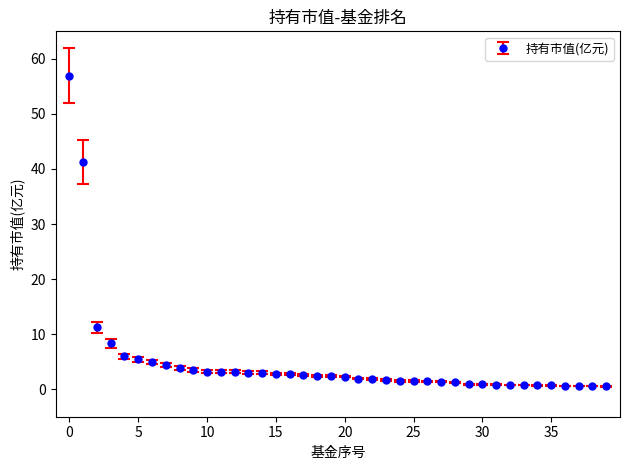

What is the greatest value displayed?

57.0